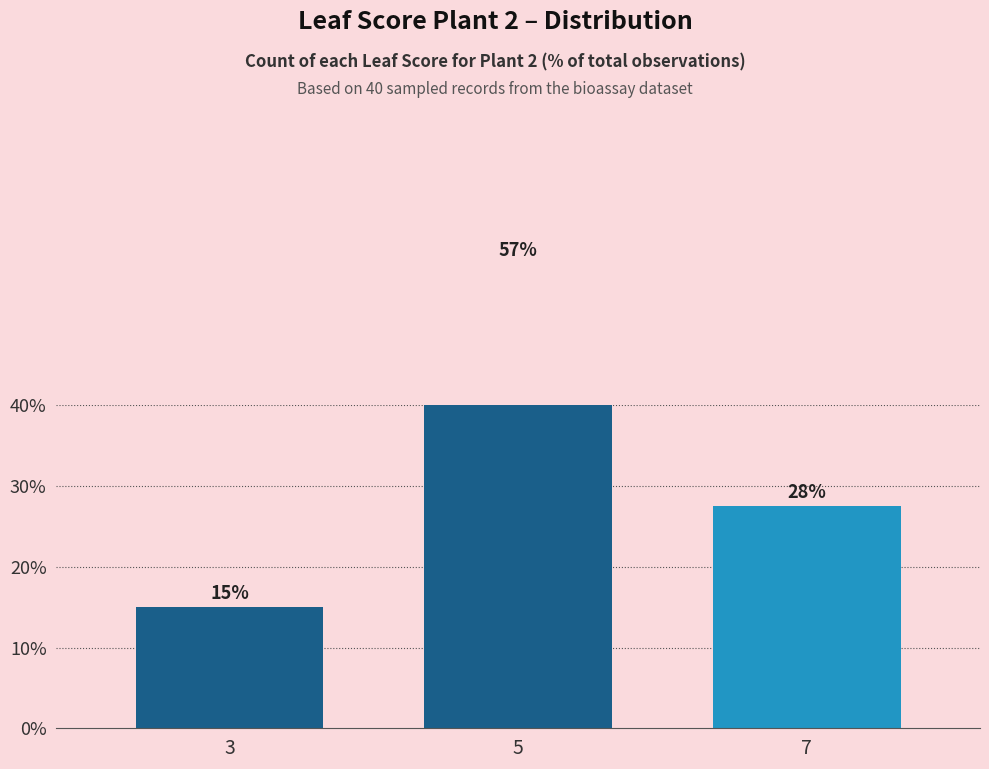

Which label corresponds to the smallest value in the chart?

3